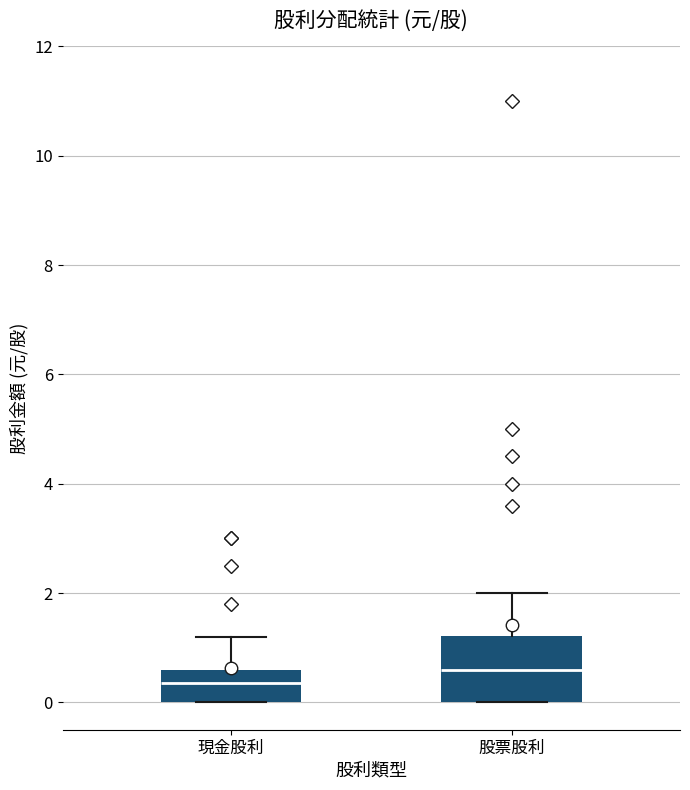

Which box is the tallest, from its lower edge to its upper edge?

股票股利